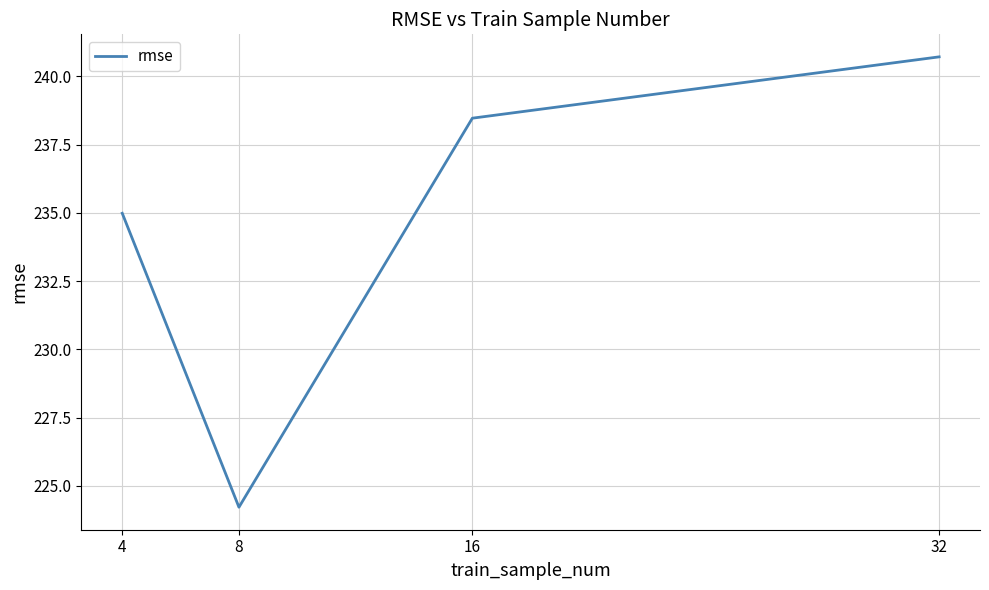

What is the difference between the values at 16 and 32?

2.2